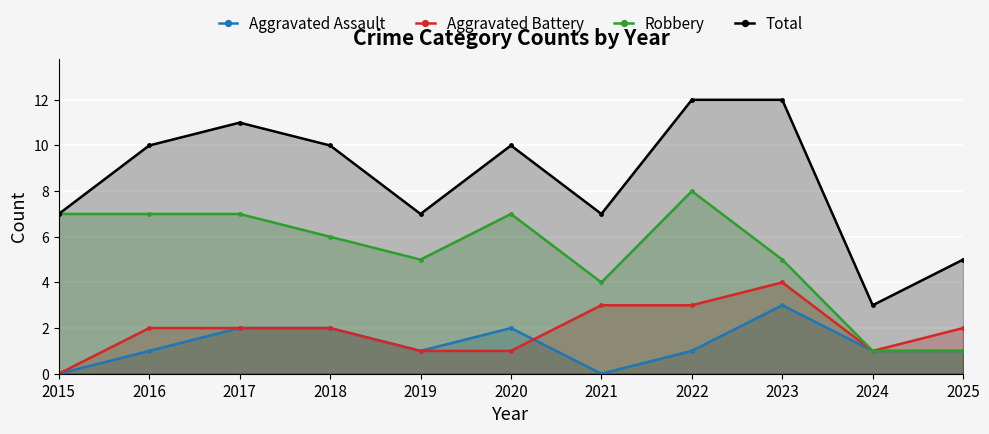

How many data points in Robbery are less than 6?

5